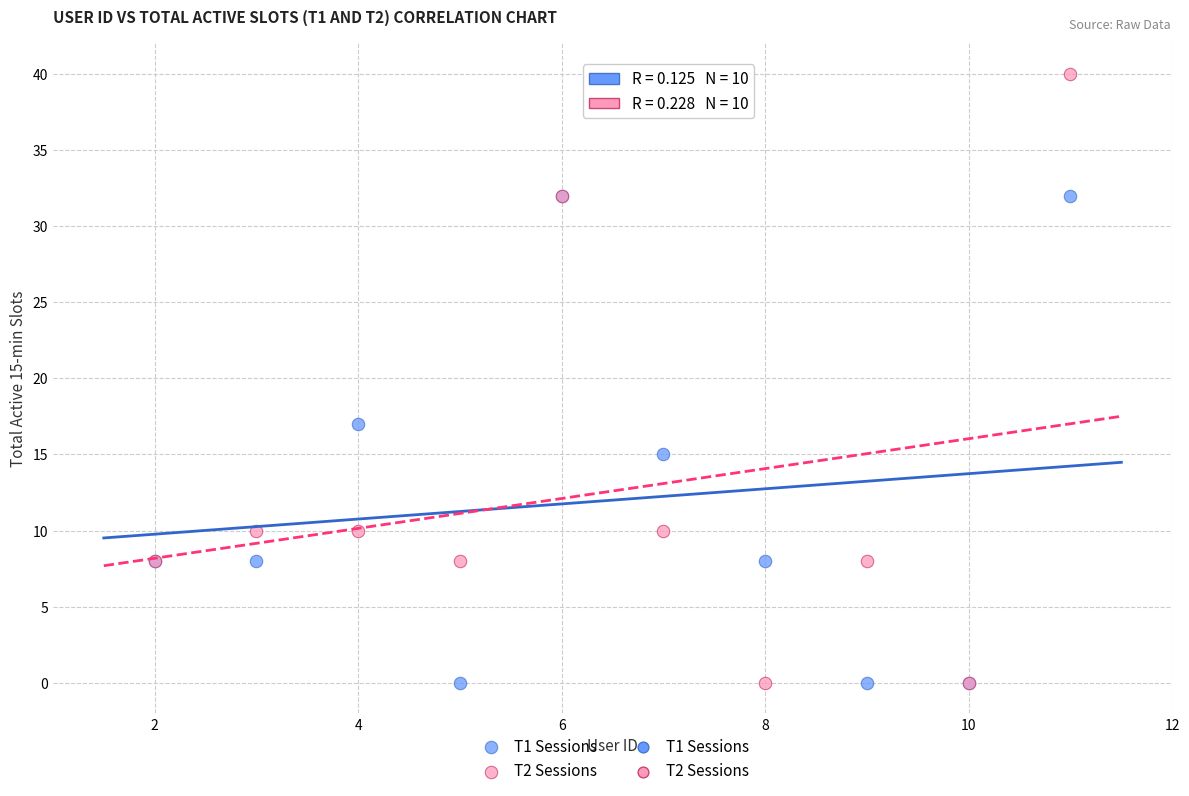

Across all series, what Y value is closest to 20?

17